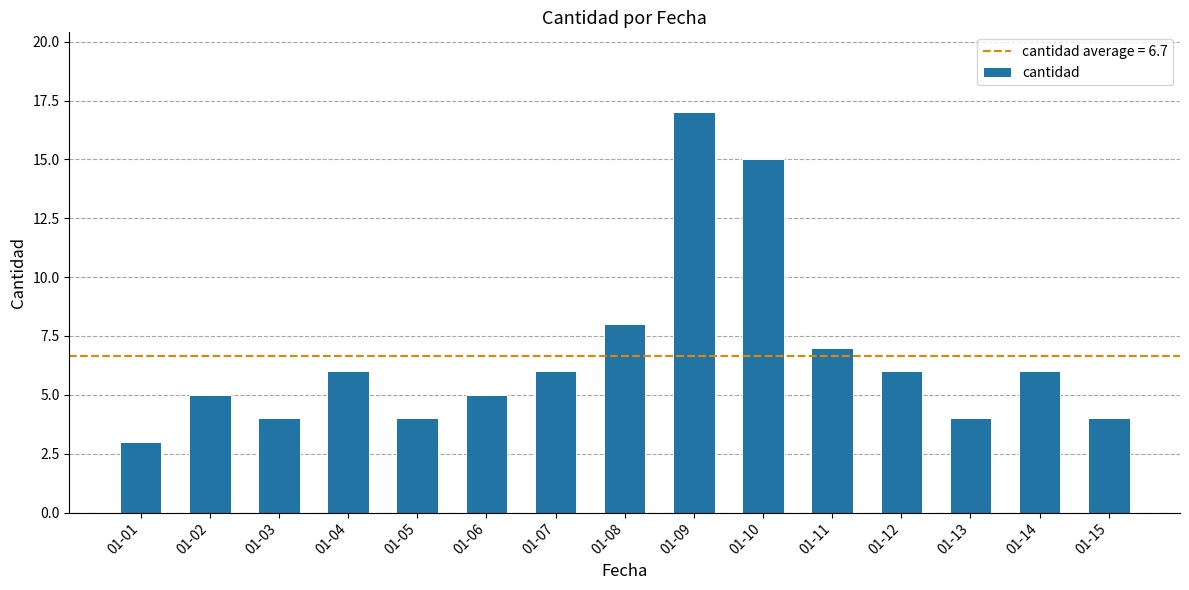

What is the smallest value displayed?

3